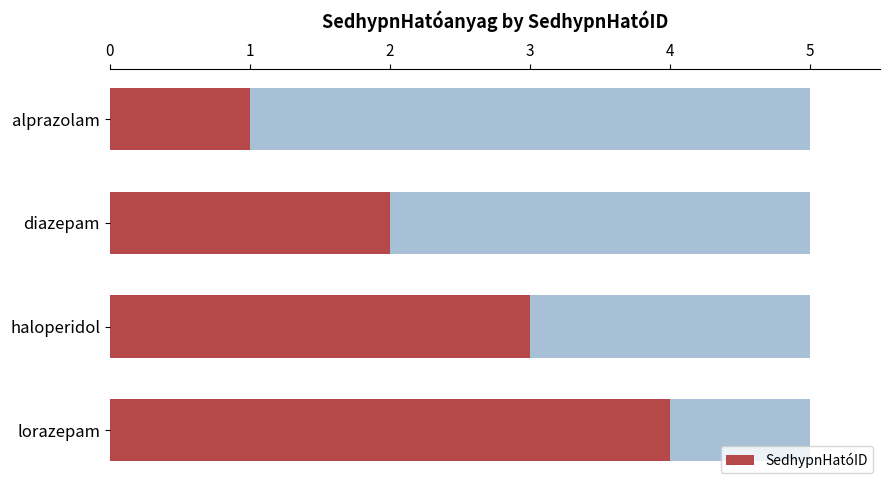

The value at lorazepam is 2. True or false?

False